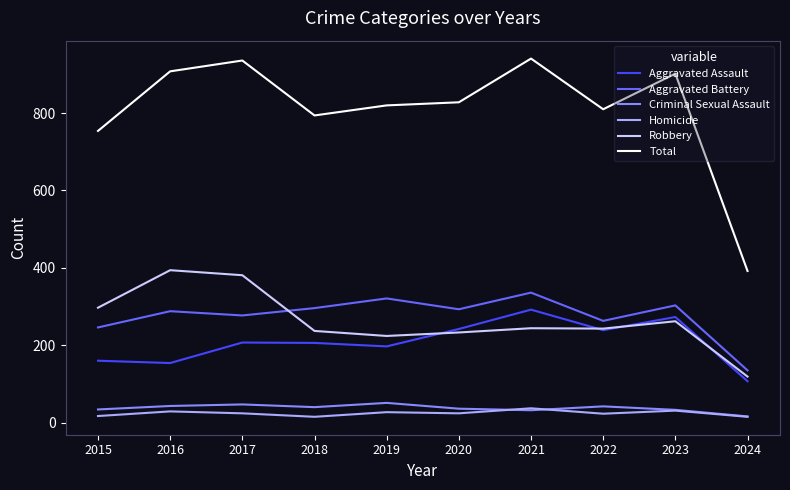

What is the difference between the maximum and minimum values in the Aggravated Assault series?

185